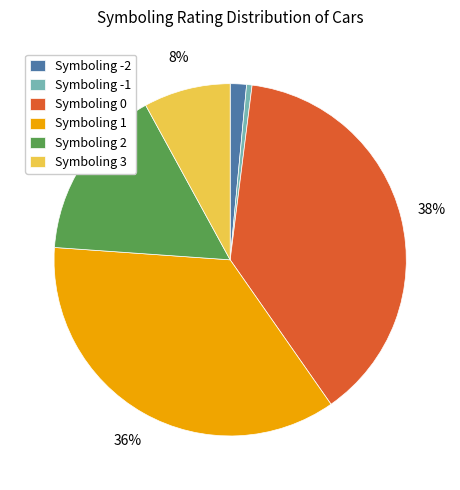

How many slices are in this pie chart?

6